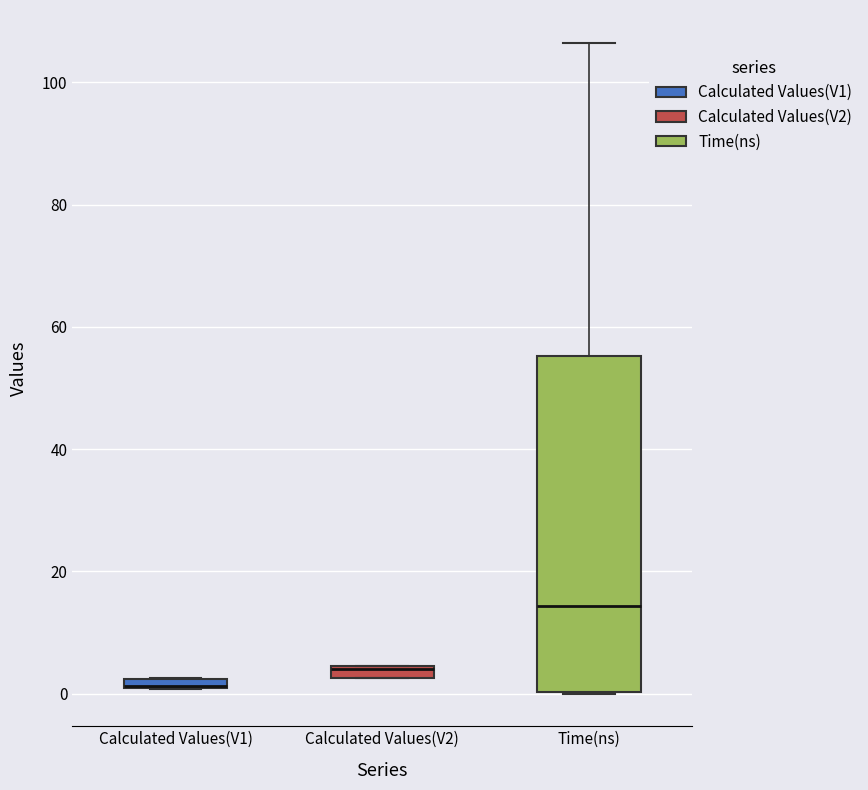

Where is the upper edge of the box for Calculated Values(V2) on the y-axis? The values are not printed on the chart, so give them approximately, as read against the axis.

4